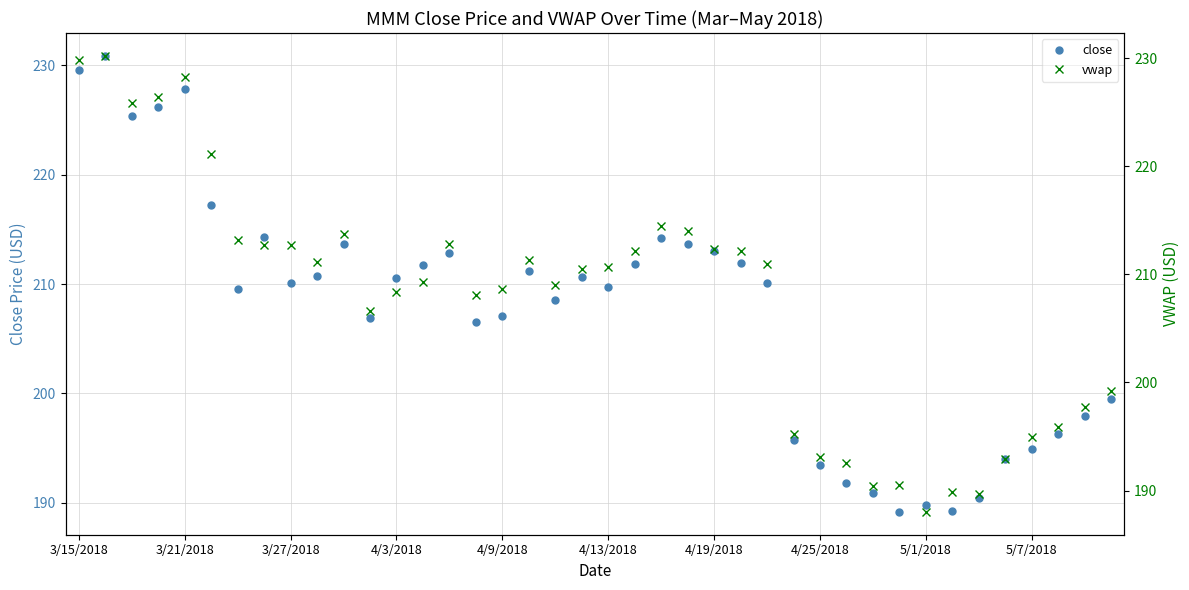

Rank the series by their average value, from highest to lowest.

vwap, close